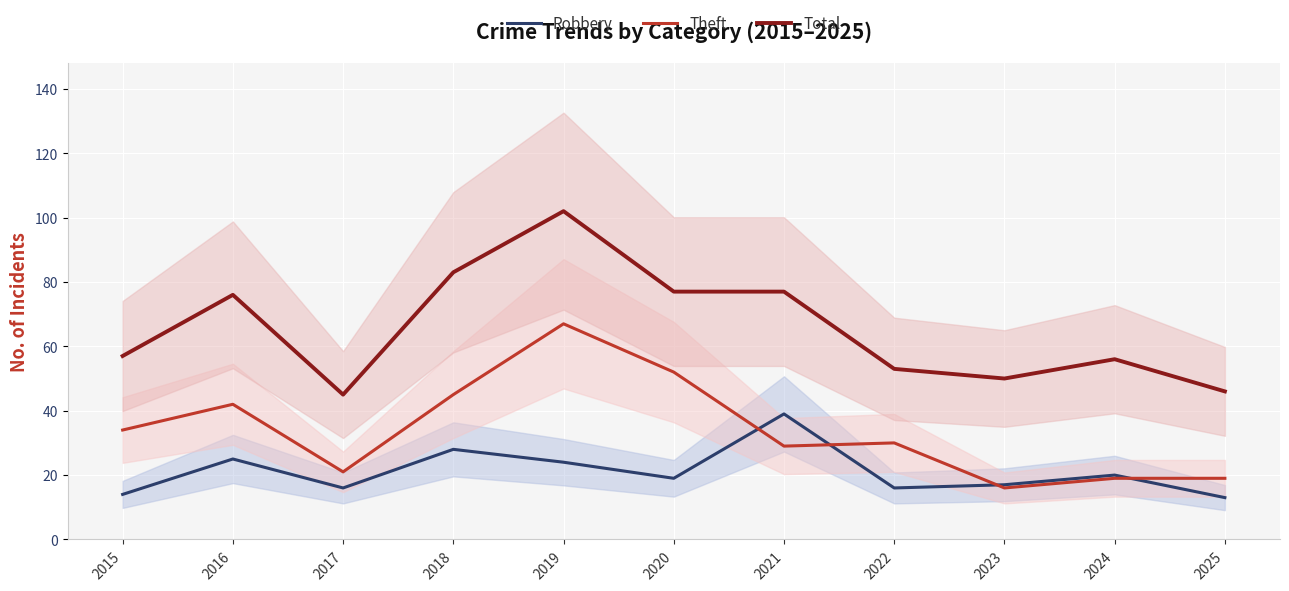

What are all the series names shown in the legend?

Robbery, Theft, Total